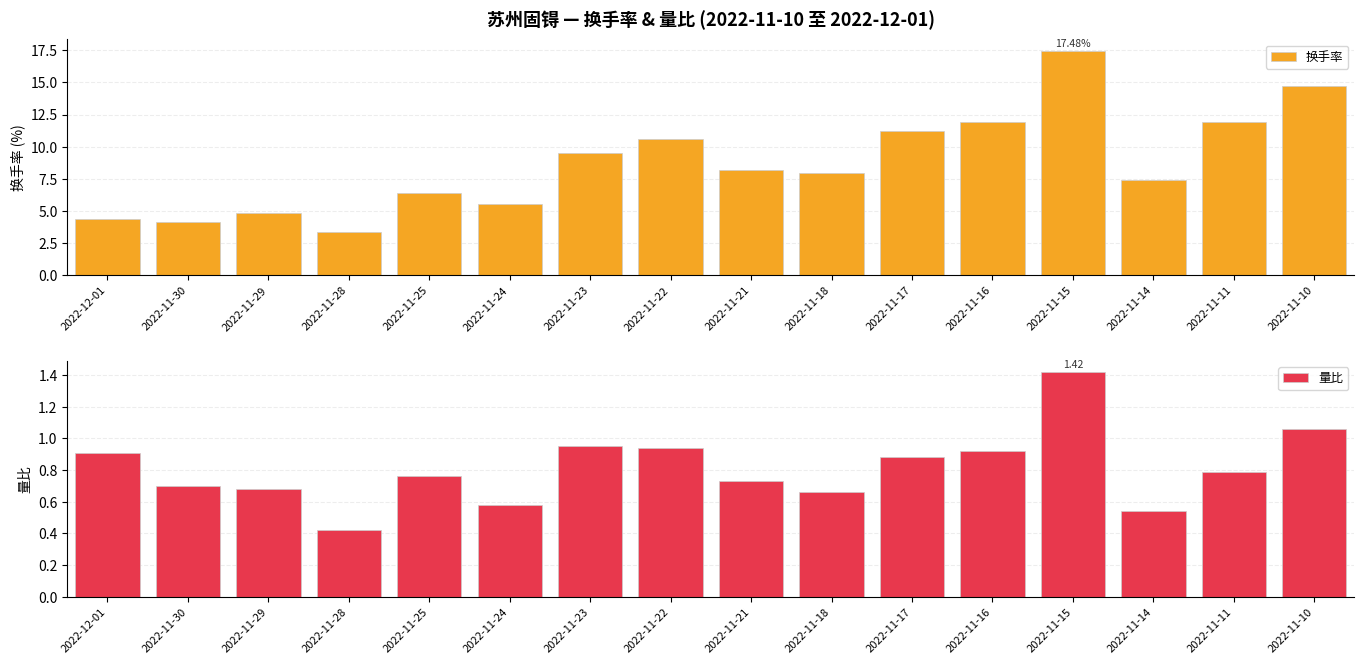

Reading right to left, extract all data points from this chart.

换手率: 2022-11-10=14.7	2022-11-11=11.9	2022-11-14=7.4	2022-11-15=17.5	2022-11-16=11.9	2022-11-17=11.2	2022-11-18=7.9	2022-11-21=8.2	2022-11-22=10.6	2022-11-23=9.5	2022-11-24=5.5	2022-11-25=6.4	2022-11-28=3.4	2022-11-29=4.8	2022-11-30=4.2	2022-12-01=4.4
量比: 2022-11-10=1.1	2022-11-11=0.8	2022-11-14=0.5	2022-11-15=1.4	2022-11-16=0.9	2022-11-17=0.9	2022-11-18=0.7	2022-11-21=0.7	2022-11-22=0.9	2022-11-23=0.9	2022-11-24=0.6	2022-11-25=0.8	2022-11-28=0.4	2022-11-29=0.7	2022-11-30=0.7	2022-12-01=0.9